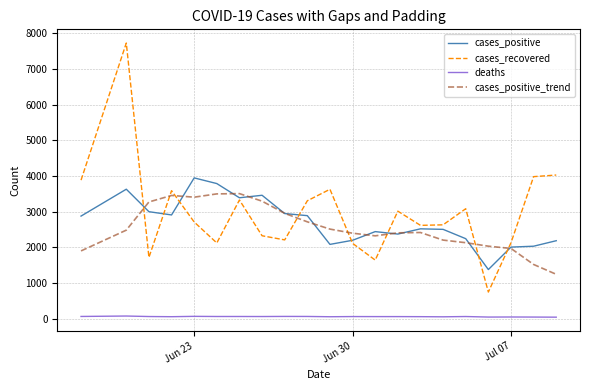

True or false: cases_positive and cases_positive_trend cross at least once.

True